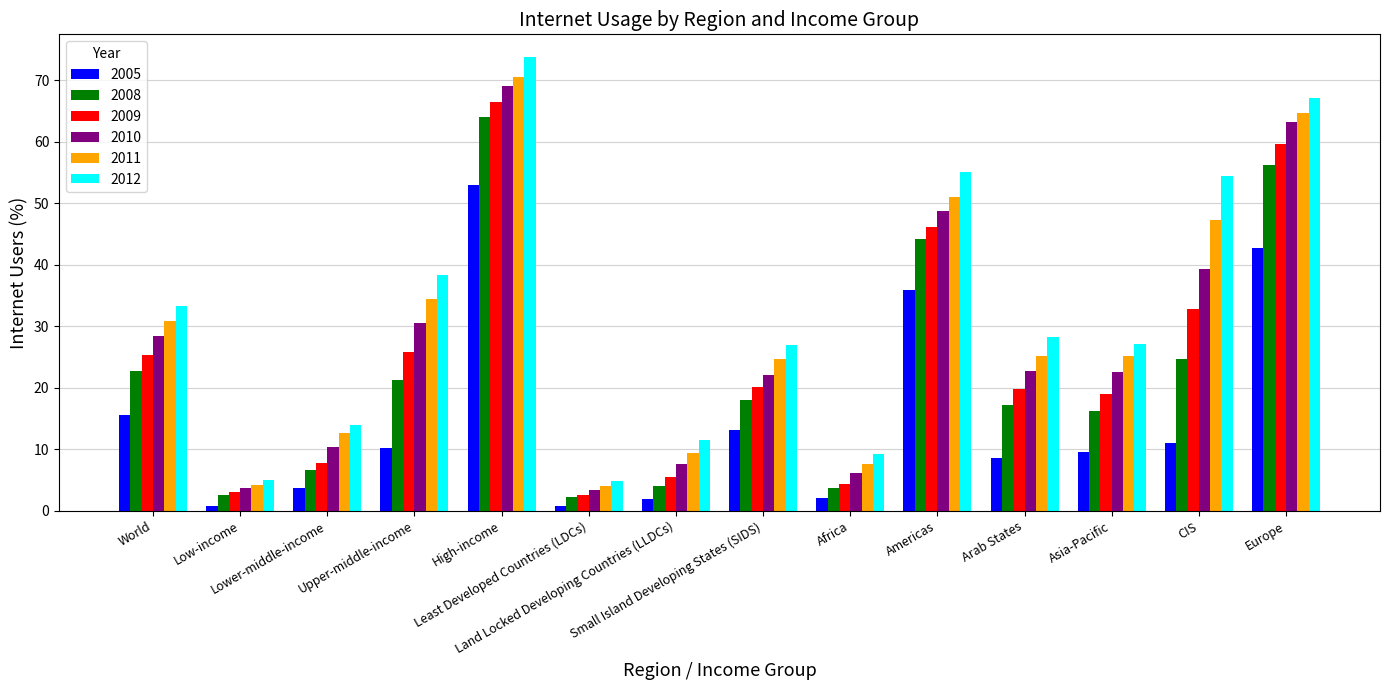

At how many categories does at least one series exceed 6?

12